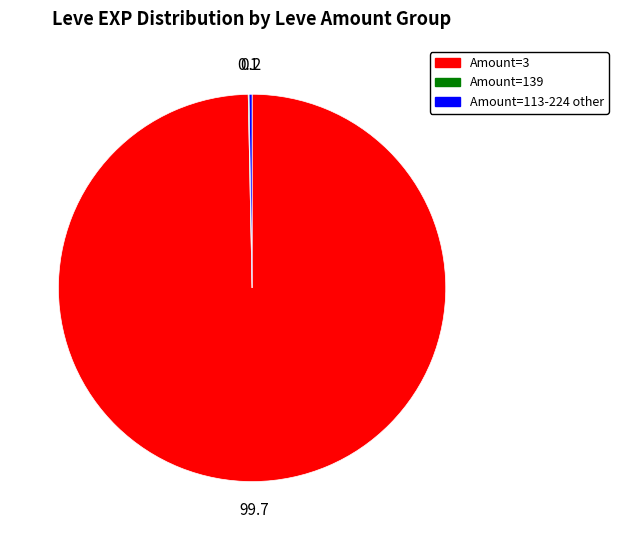

Is there any slice that represents more than half of the pie?

Yes